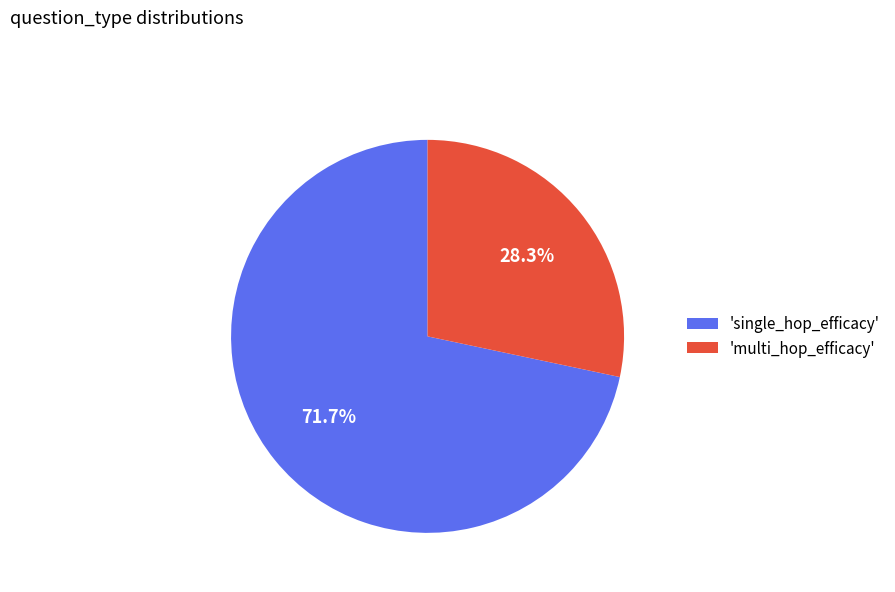

Does 'single_hop_efficacy' represent more than half of the total?

Yes